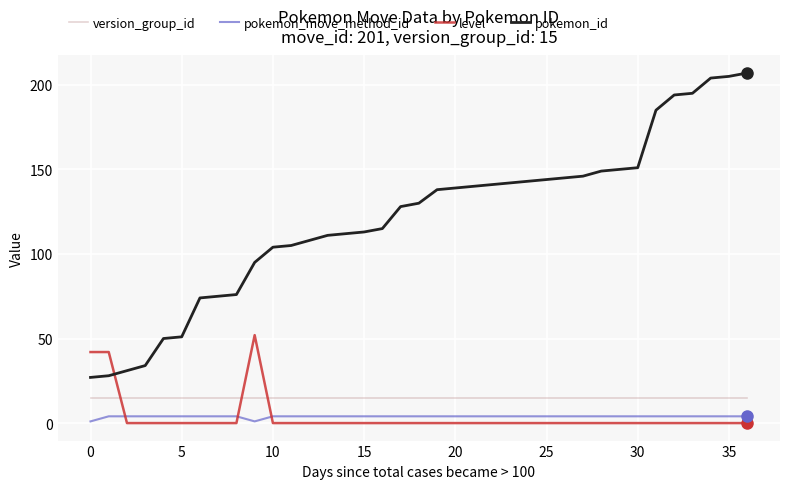

What is the maximum value shown in the chart?

207